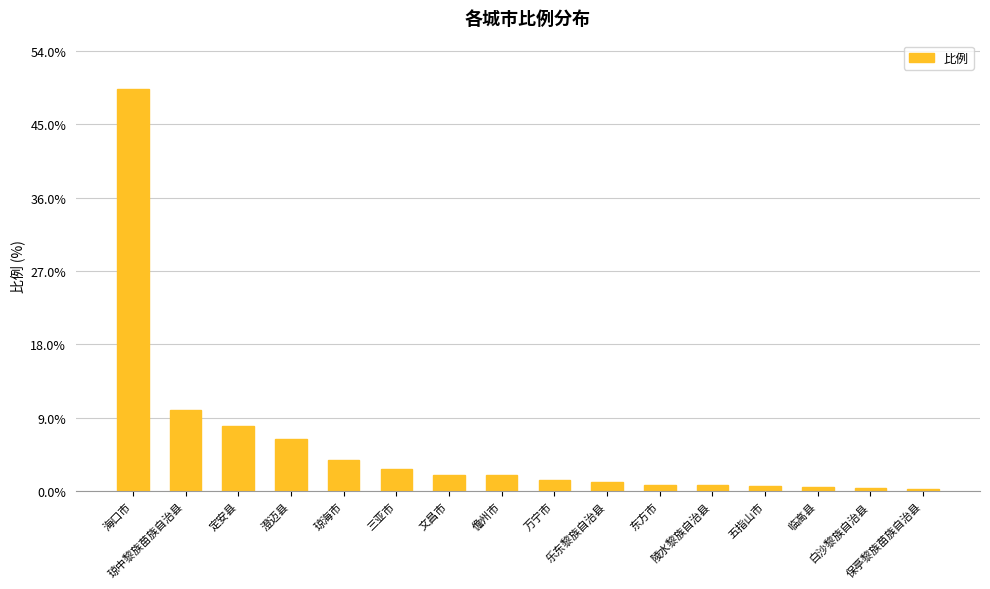

How many values are below 2?

8